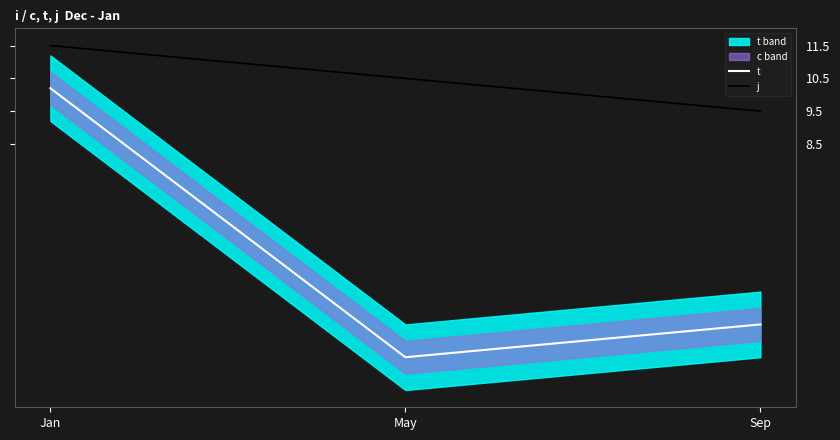

Does the chart display data point markers on the line(s)?

No